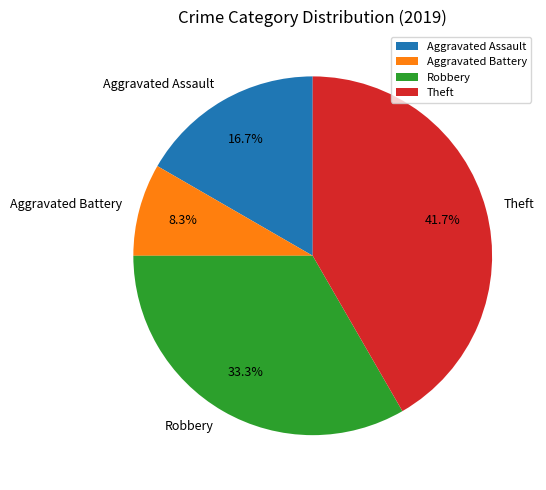

Which slice is the smallest?

Aggravated Battery